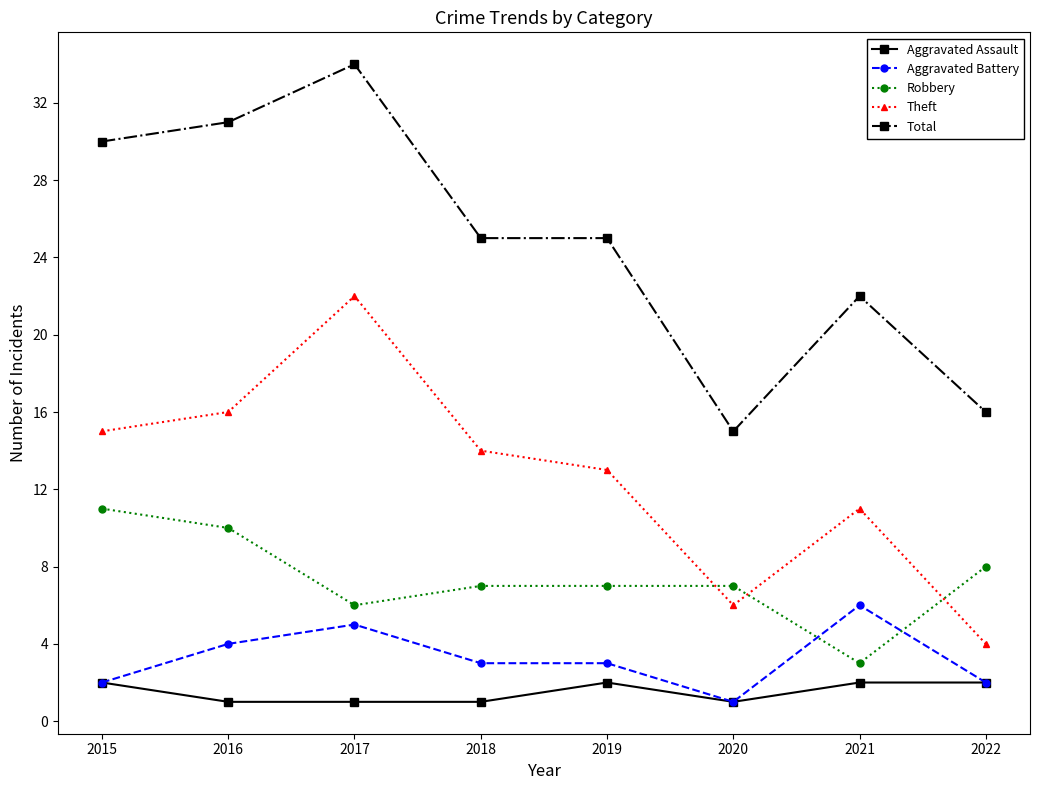

What is the average value of the Aggravated Assault series?

2